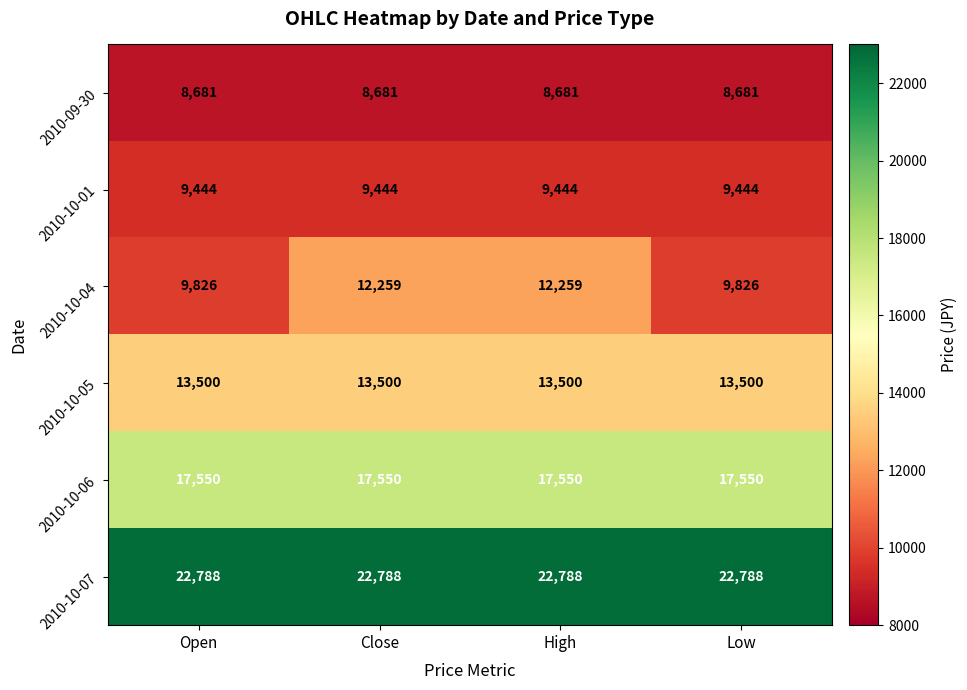

The value of 2010-10-01 at Close is 9444. True or false?

True